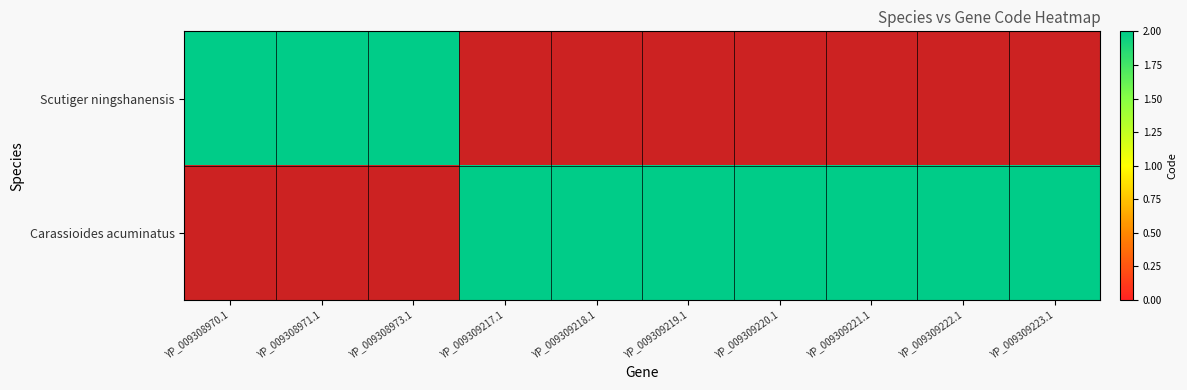

What is the difference between the maximum and minimum values in the Scutiger ningshanensis series?

2